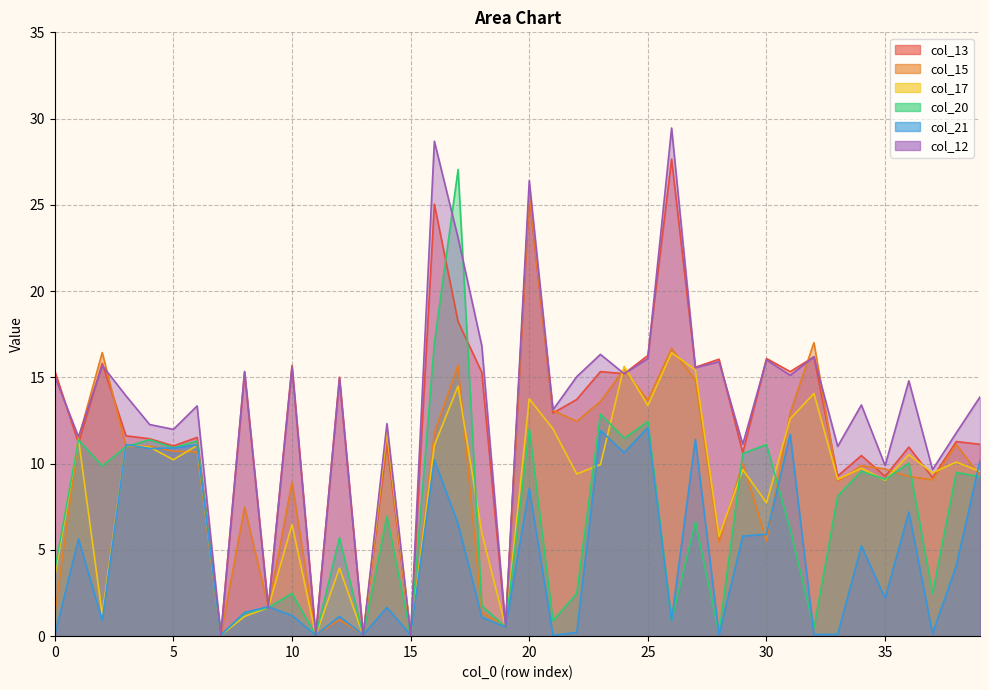

The value of col_21 at 19 is 0.5. True or false?

True